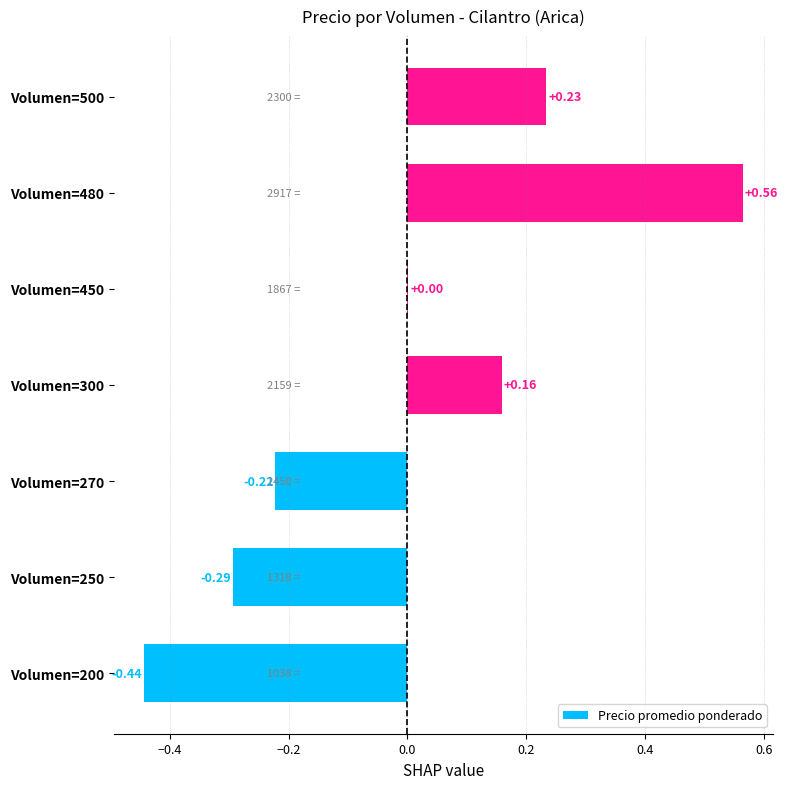

What is the change in value from Volumen=450 to Volumen=480?

+0.6